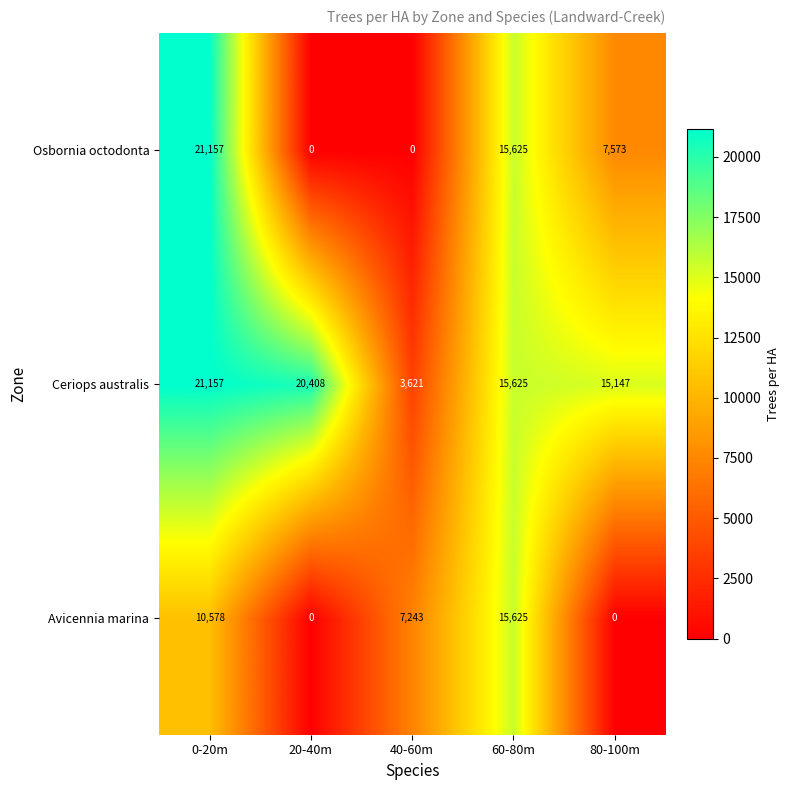

Rank the series at 40-60m from lowest to highest value.

Osbornia octodonta, Ceriops australis, Avicennia marina